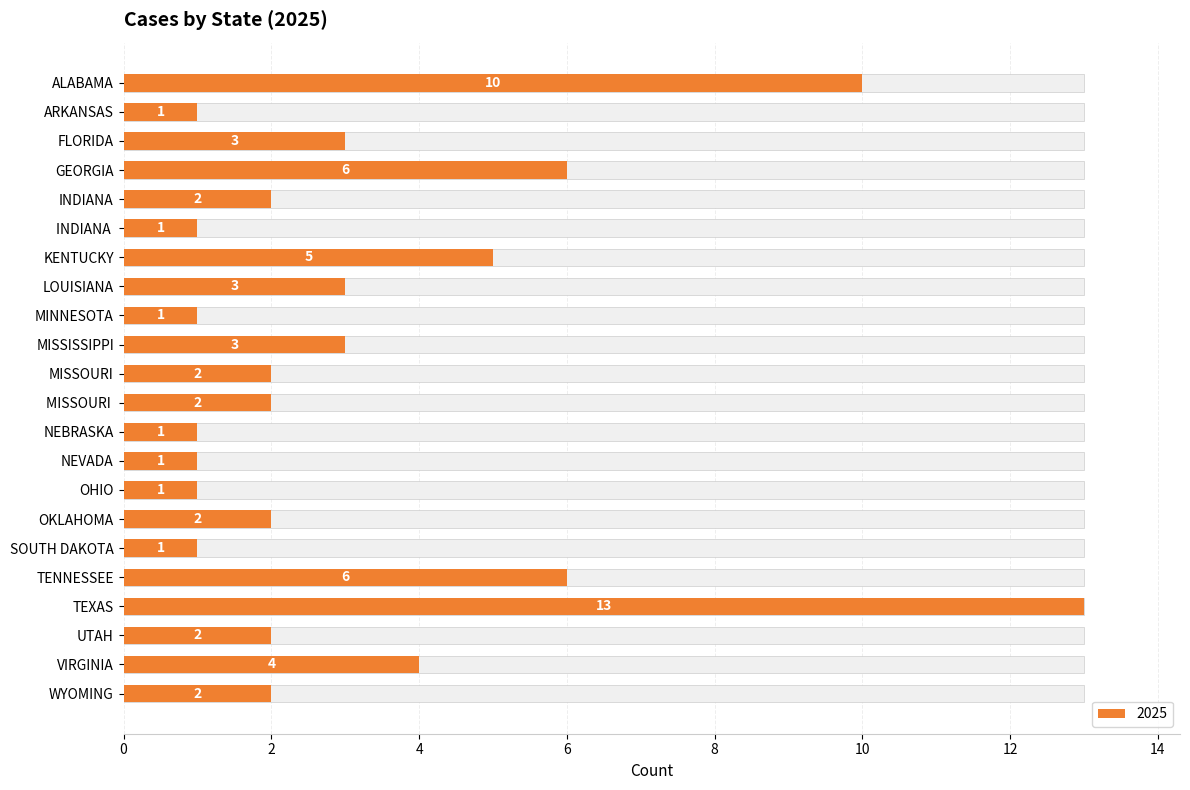

Reading right to left, list all the values displayed in this chart.

2	4	2	13	6	1	2	1	1	1	2	2	3	1	3	5	1	2	6	3	1	10